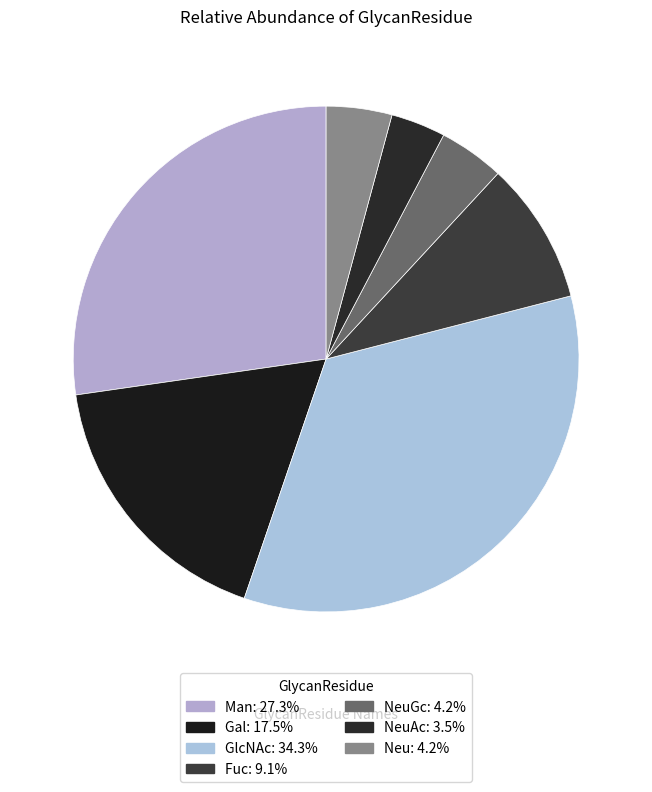

How many slices are in this pie chart?

7